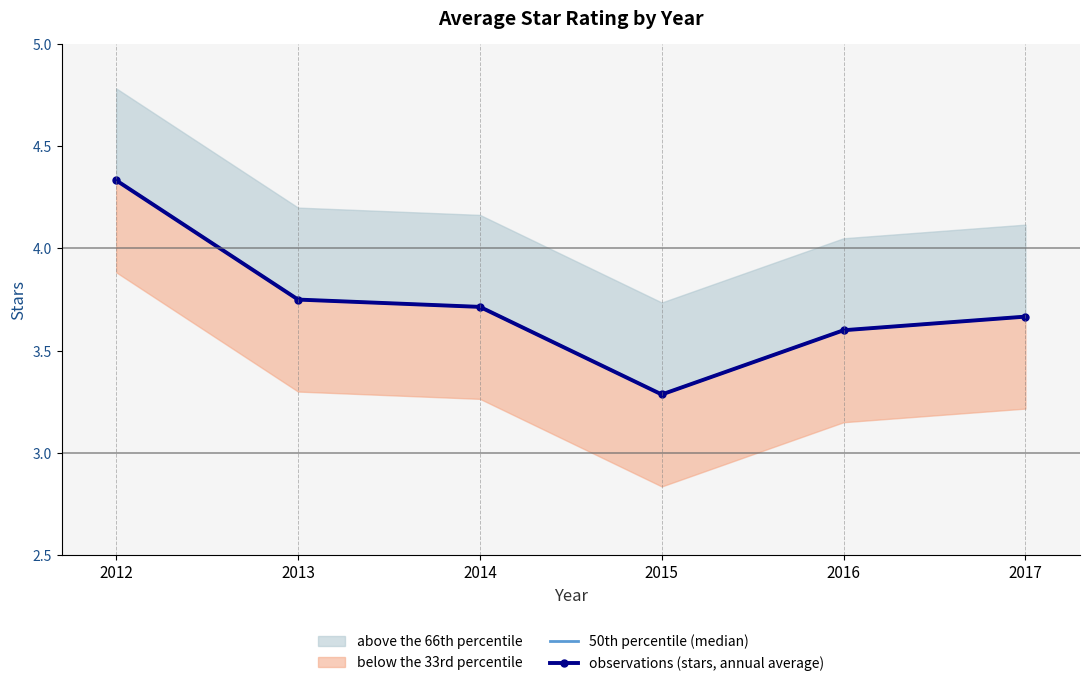

At how many categories does at least one series exceed 3?

6